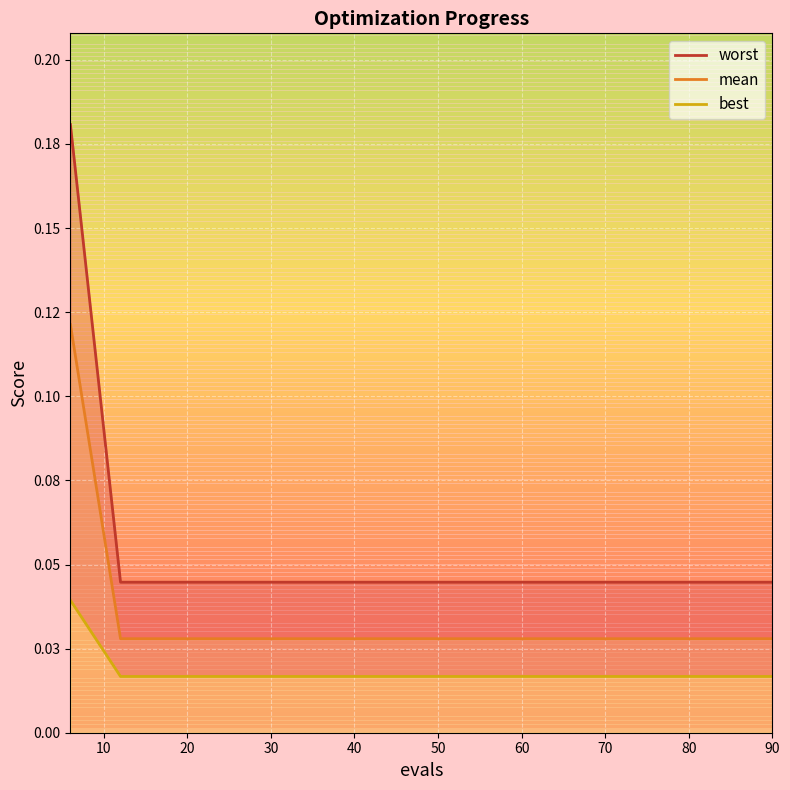

Where is mean nearest to the value 0?

12